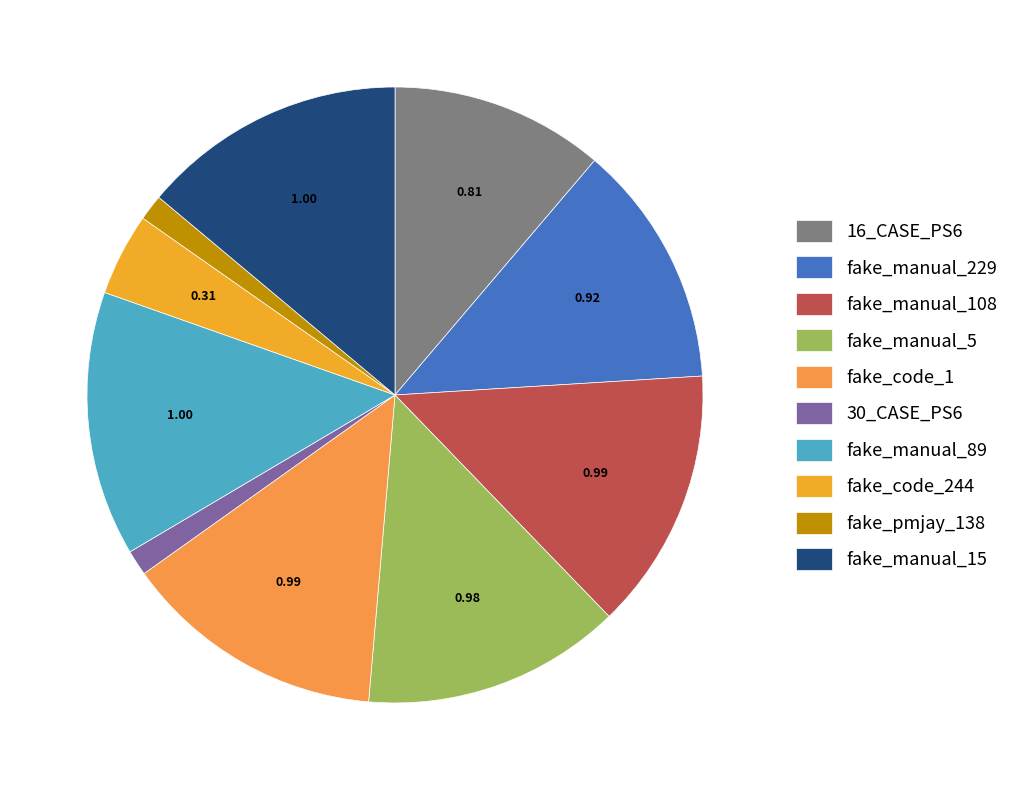

What percentage is the fake_pmjay_138 slice, to the nearest percent?

1%